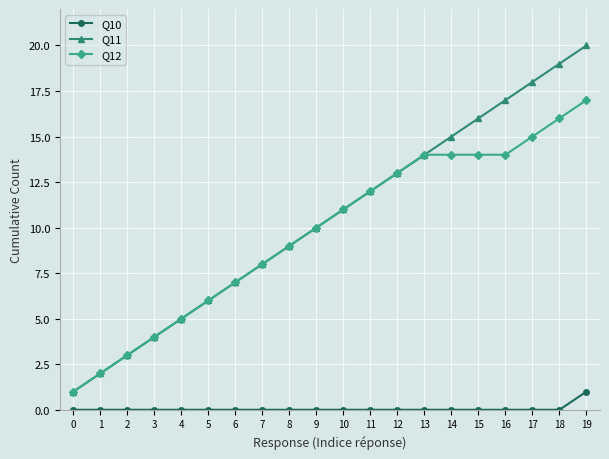

At which category is the sum across all series the highest?

19